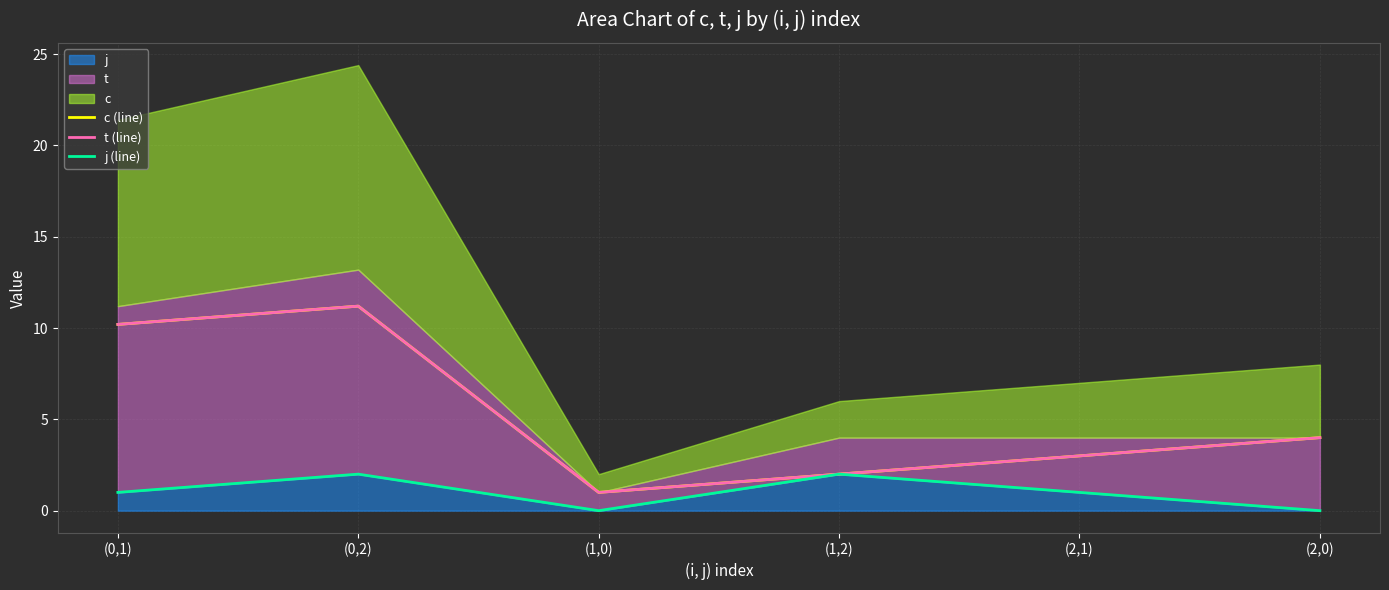

Is it true that t (line) equals 2.0 at (1,2)?

True